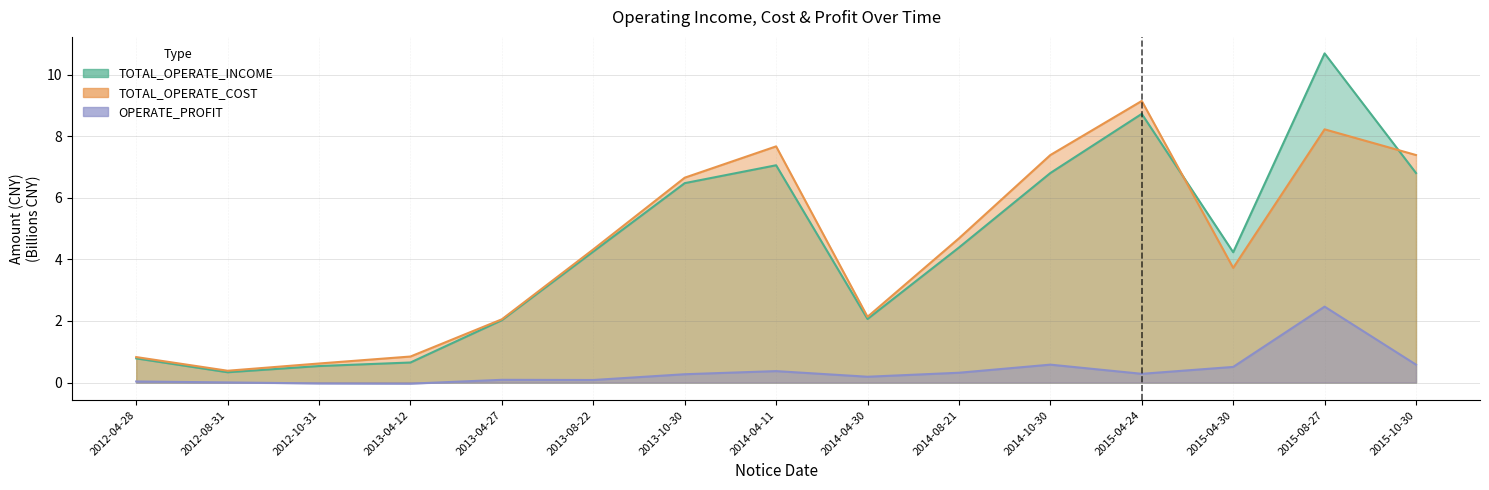

True or false: TOTAL_OPERATE_INCOME and OPERATE_PROFIT cross at least once.

False